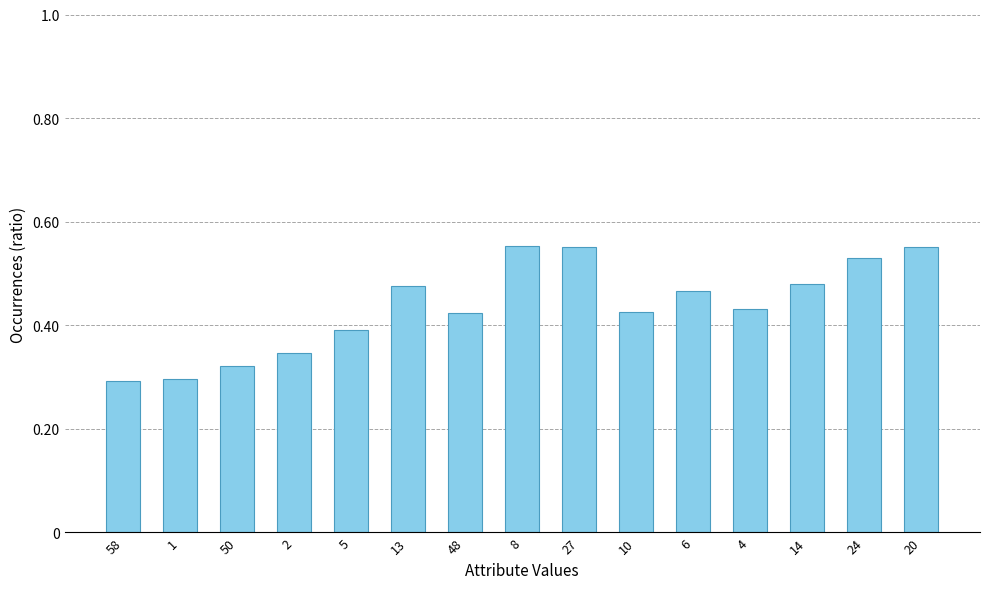

How many values are between 0 and 1?

15